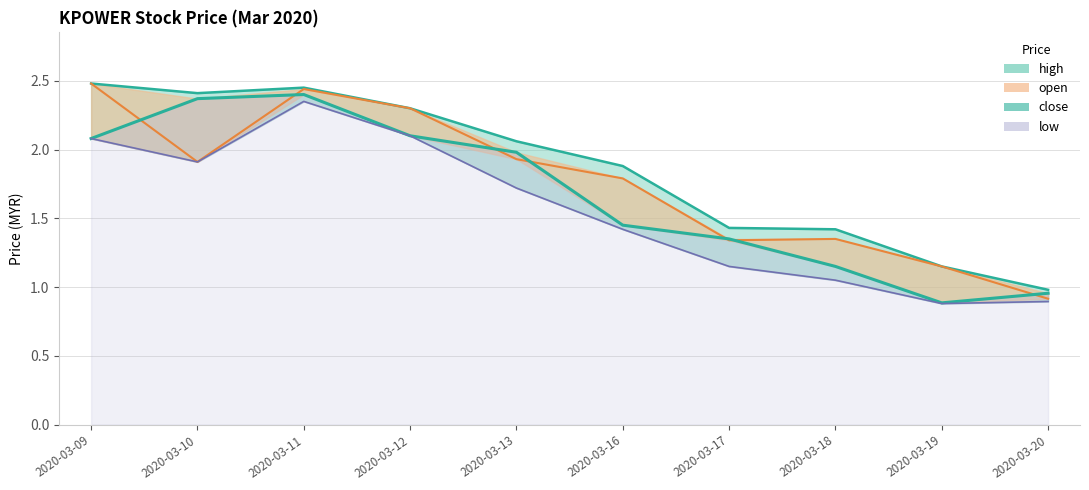

Is the value of open at 2020-03-19 greater than the value of high at 2020-03-11?

No